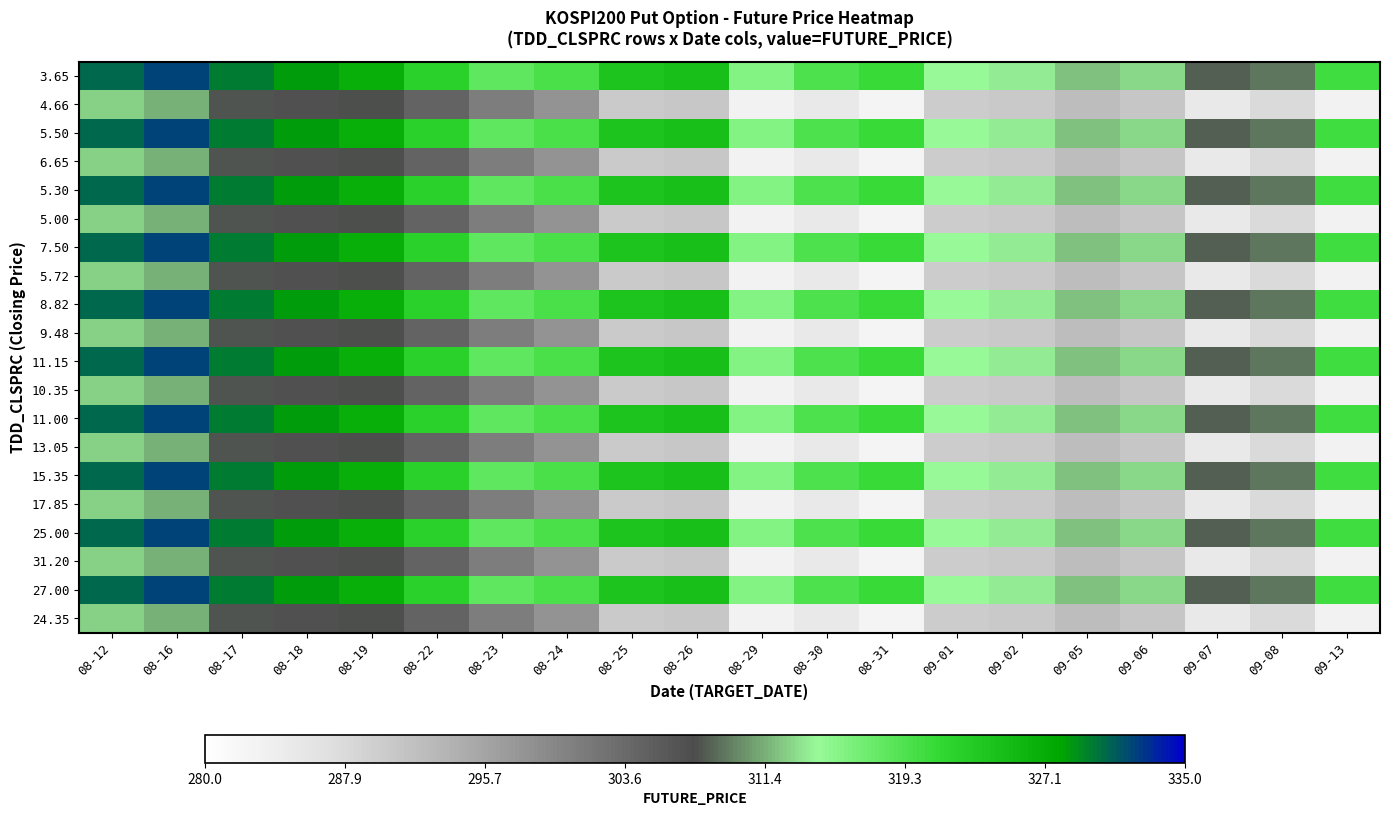

At 09-13, list the series in order from largest to smallest.

3.65, 5.50, 5.30, 7.50, 8.82, 11.15, 11.00, 15.35, 25.00, 27.00, 4.66, 6.65, 5.00, 5.72, 9.48, 10.35, 13.05, 17.85, 31.20, 24.35